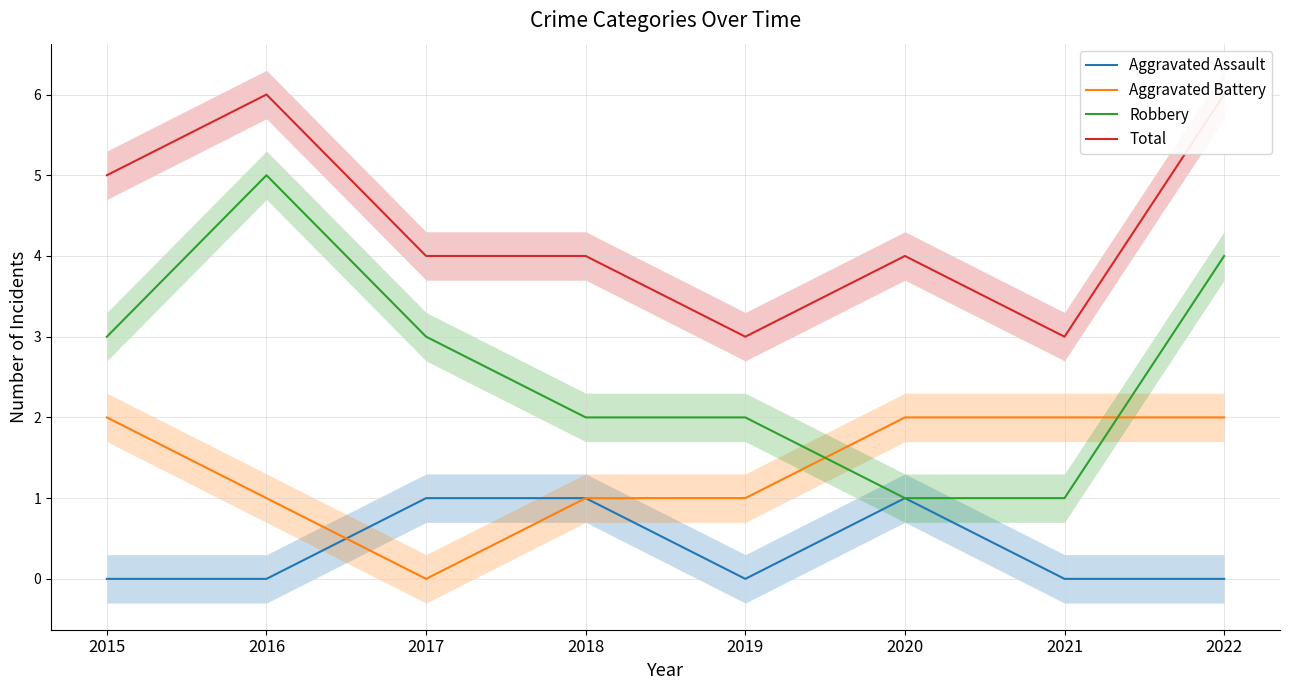

Where is Aggravated Assault nearest to the value 0?

2015